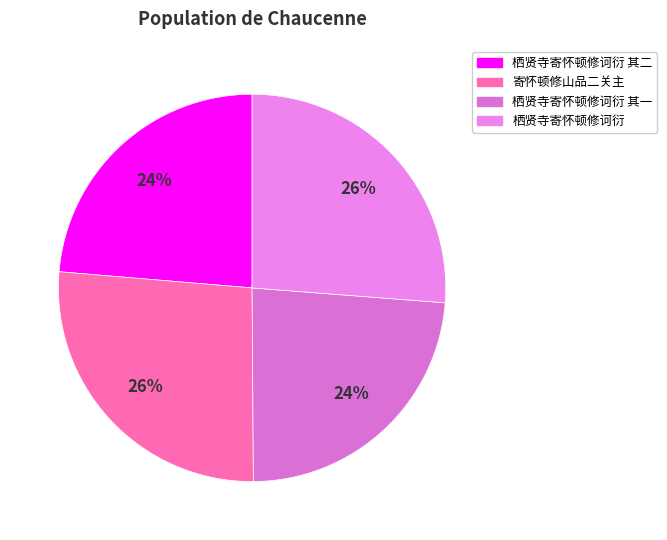

Is 栖贤寺寄怀顿修诃衍 the majority of the pie?

No